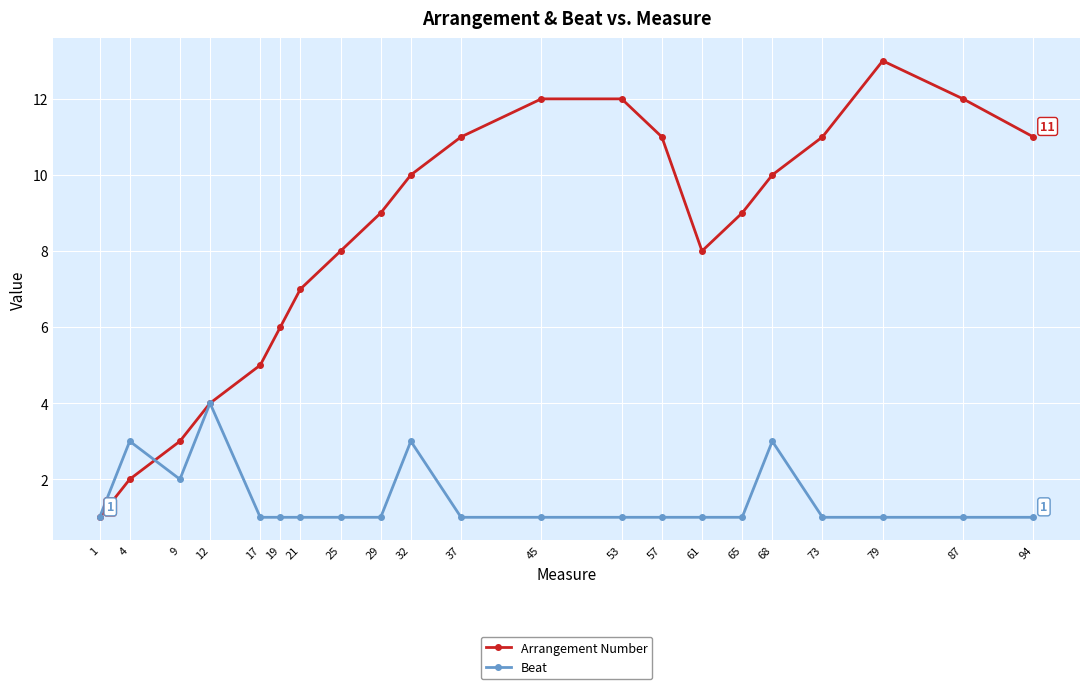

What is the total value across all series at 73?

12